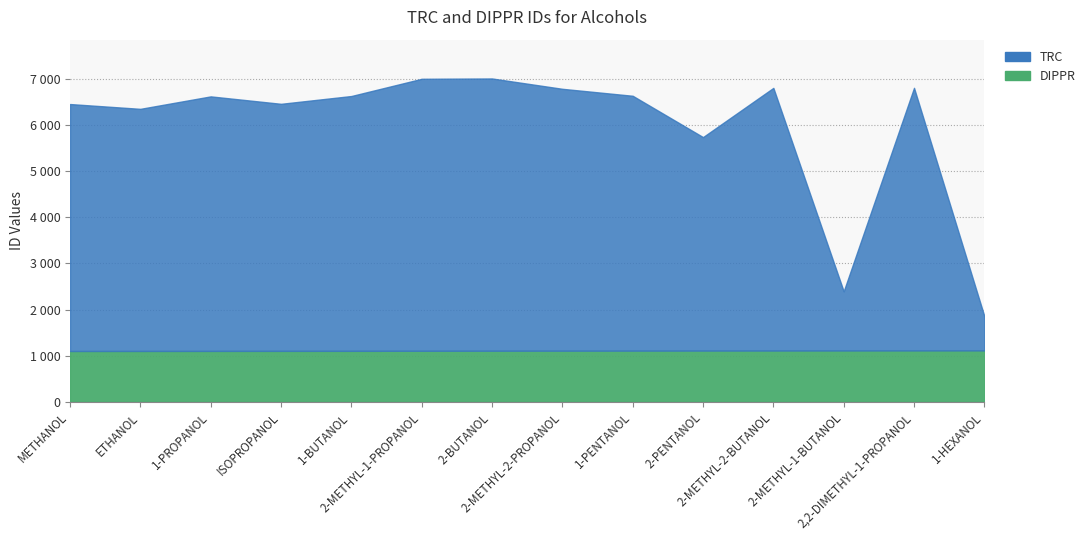

Is the value of DIPPR at 2-METHYL-2-BUTANOL greater than the value of TRC at 2-PENTANOL?

No